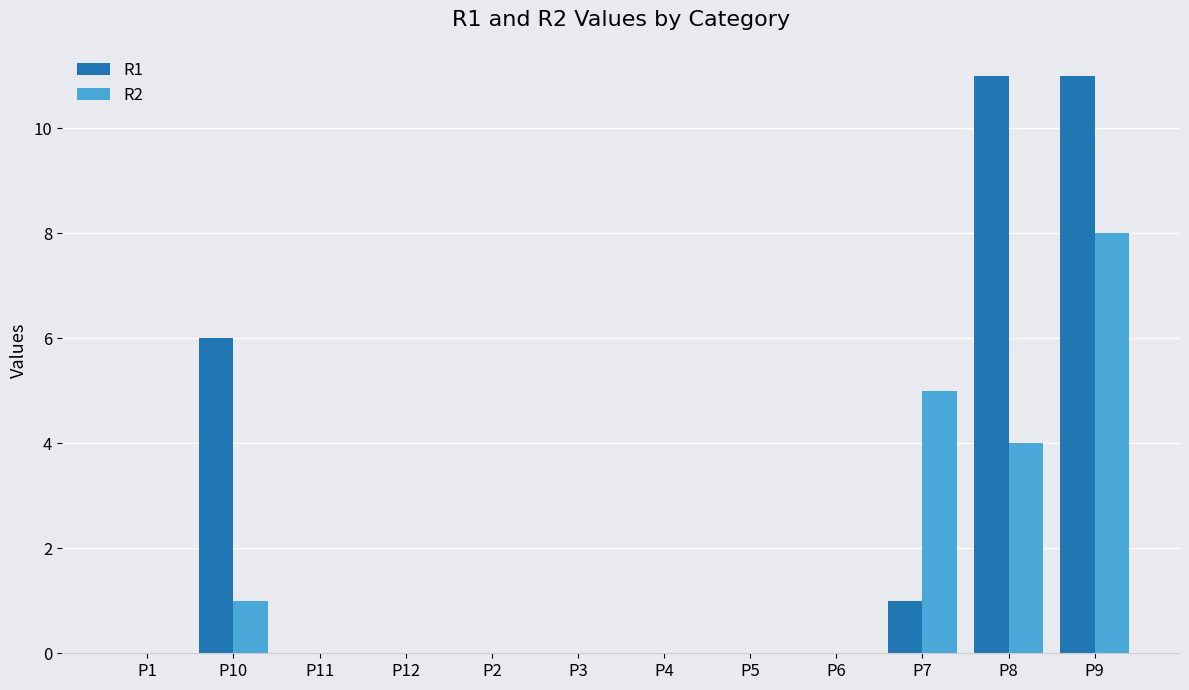

Between P3 and P7, which series saw the biggest shift?

R2